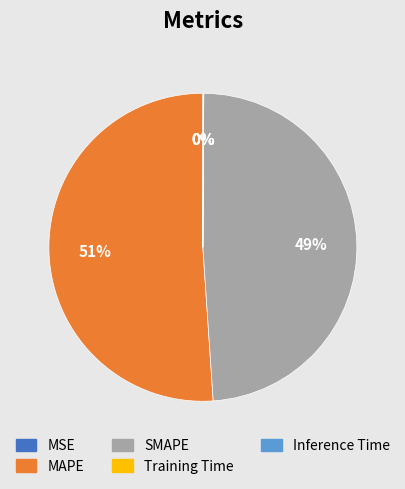

Which has a higher value, SMAPE or MAPE?

MAPE